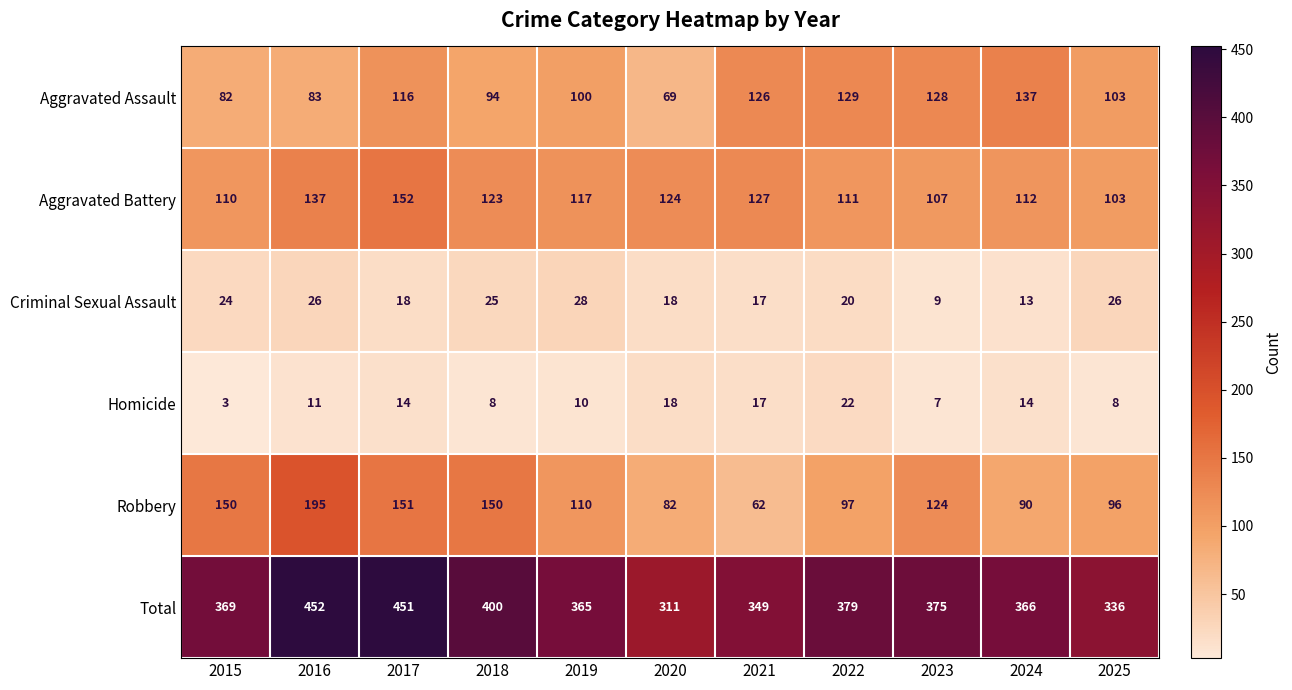

What is the sum of the Robbery values at 2021 and 2016?

257